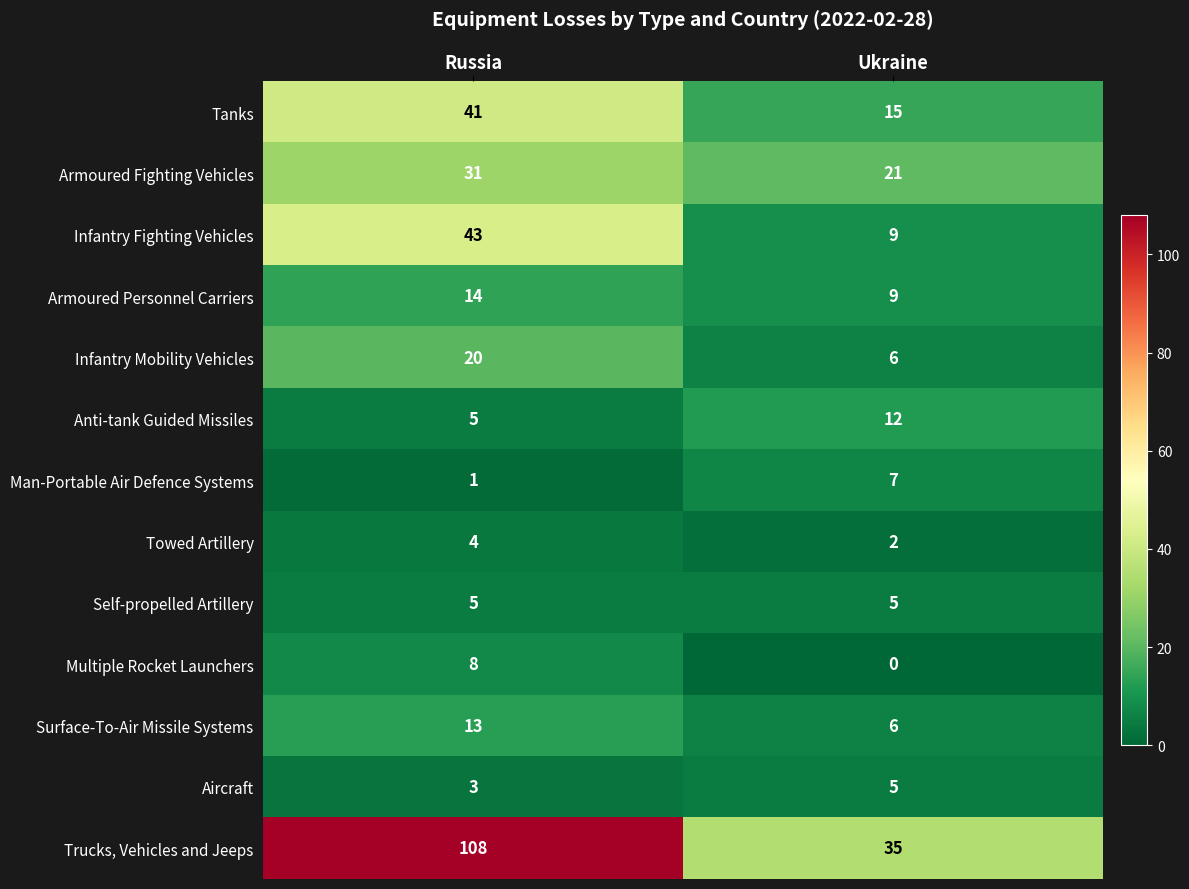

Where is Surface-To-Air Missile Systems nearest to the value 9?

Ukraine